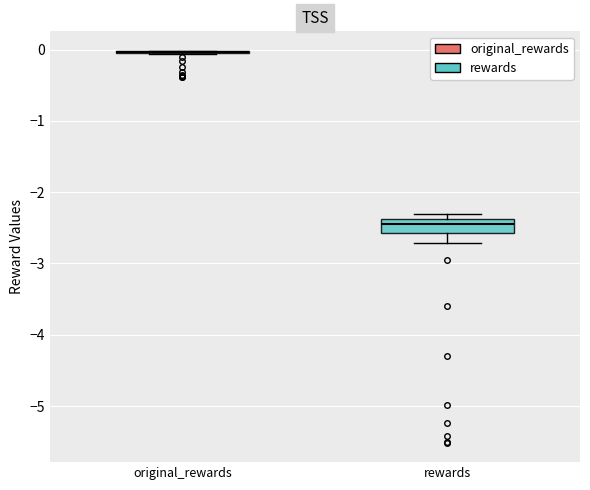

Where does the lower whisker of the box for rewards end on the y-axis? The values are not printed on the chart, so give them approximately, as read against the axis.

-2.7